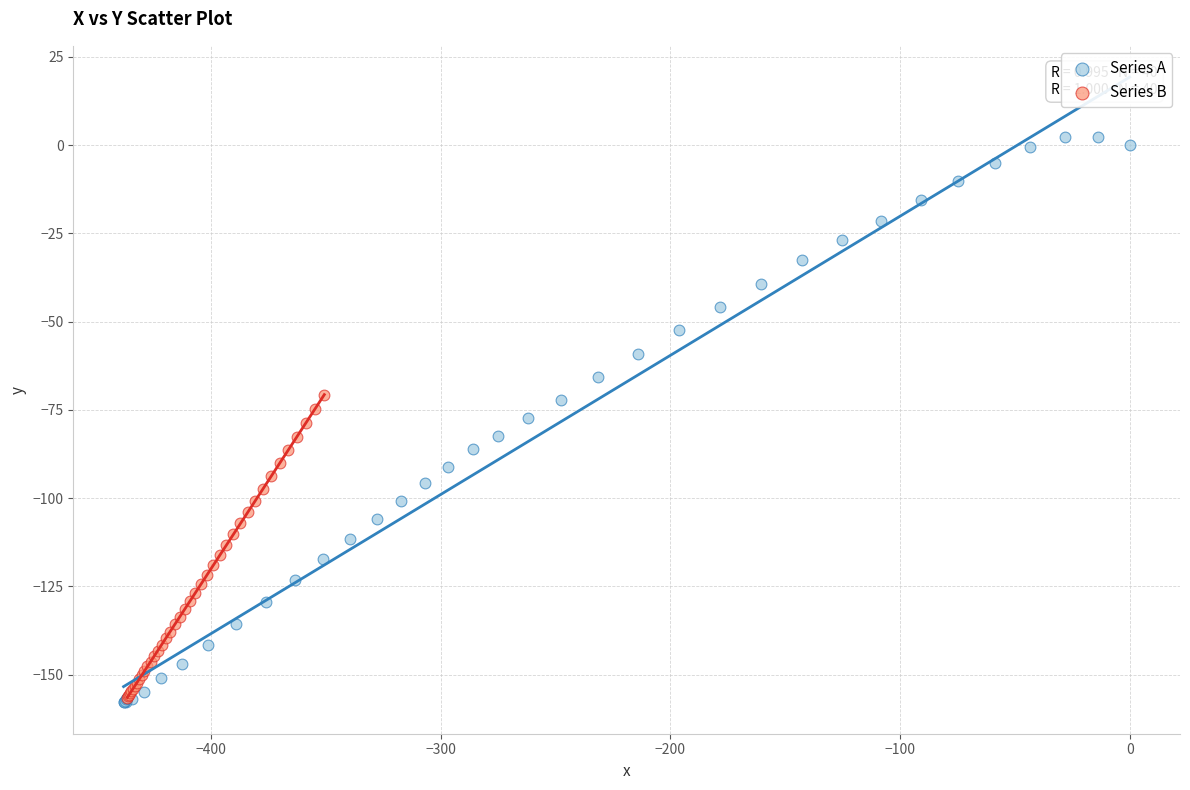

Which series contains the highest Y value?

Series A